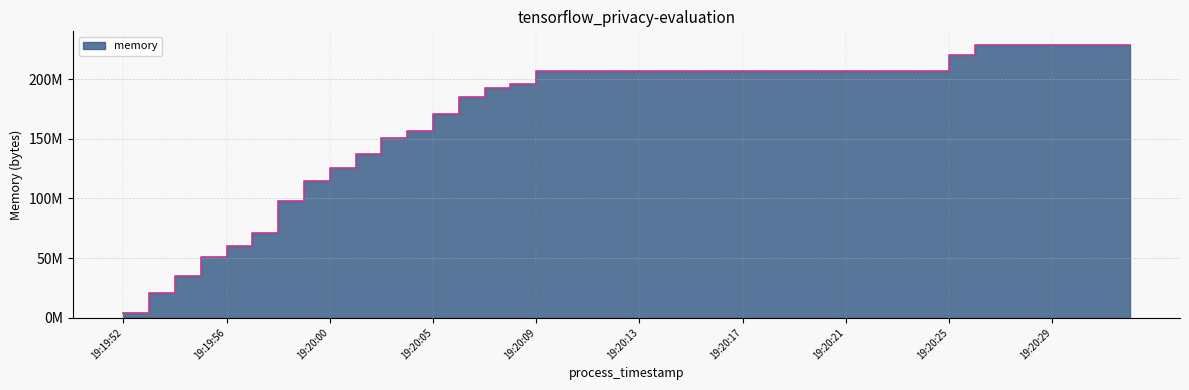

What is the label of the 27th point from the left?

19:20:19